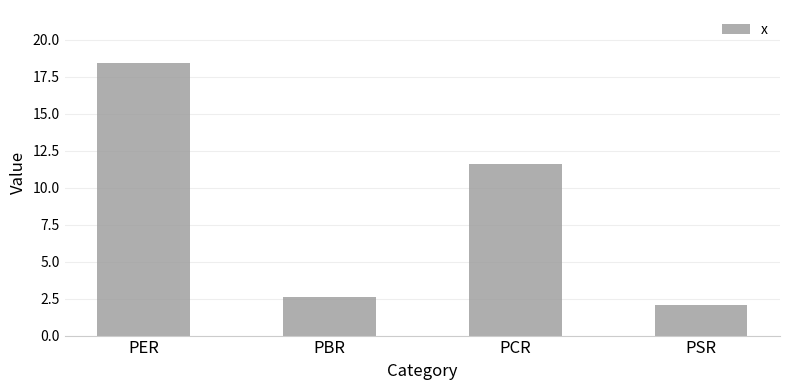

What is the sum of all values?

34.7